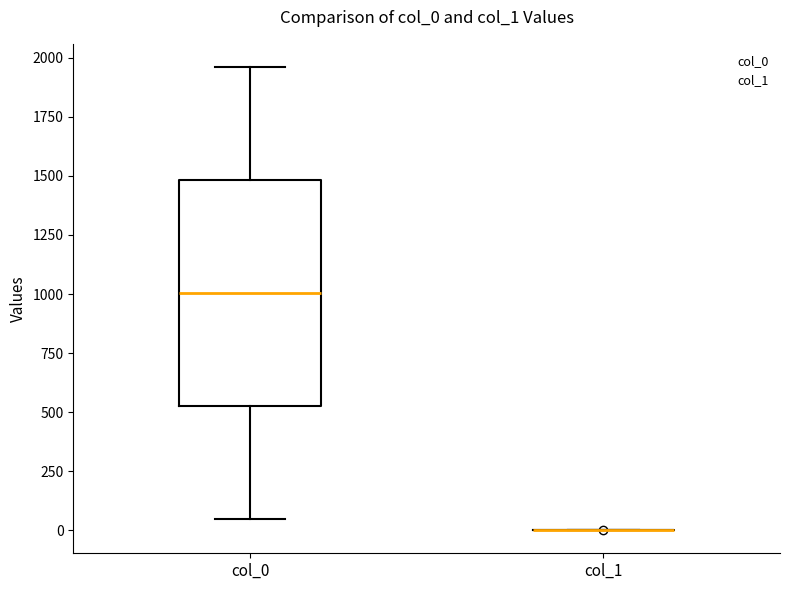

Comparing the boxes themselves (not the whiskers), which one is the tallest?

col_0